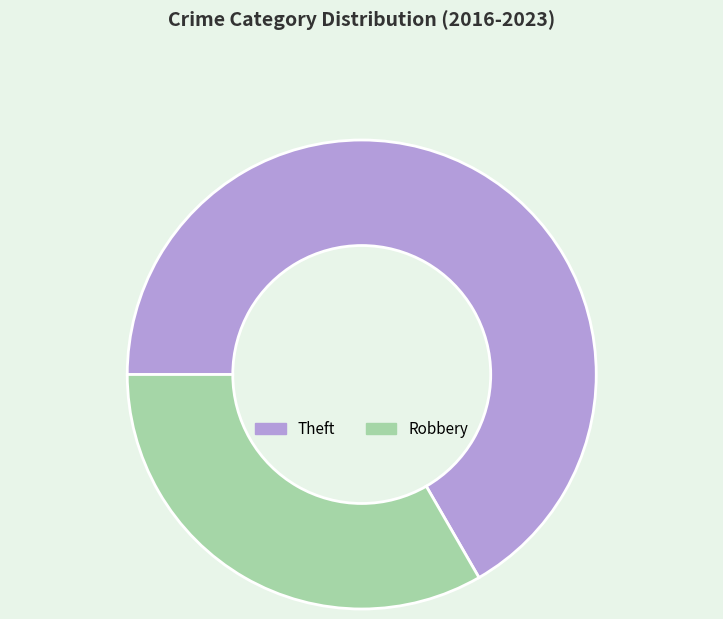

Combined, do Robbery and Theft account for over 50%?

Yes